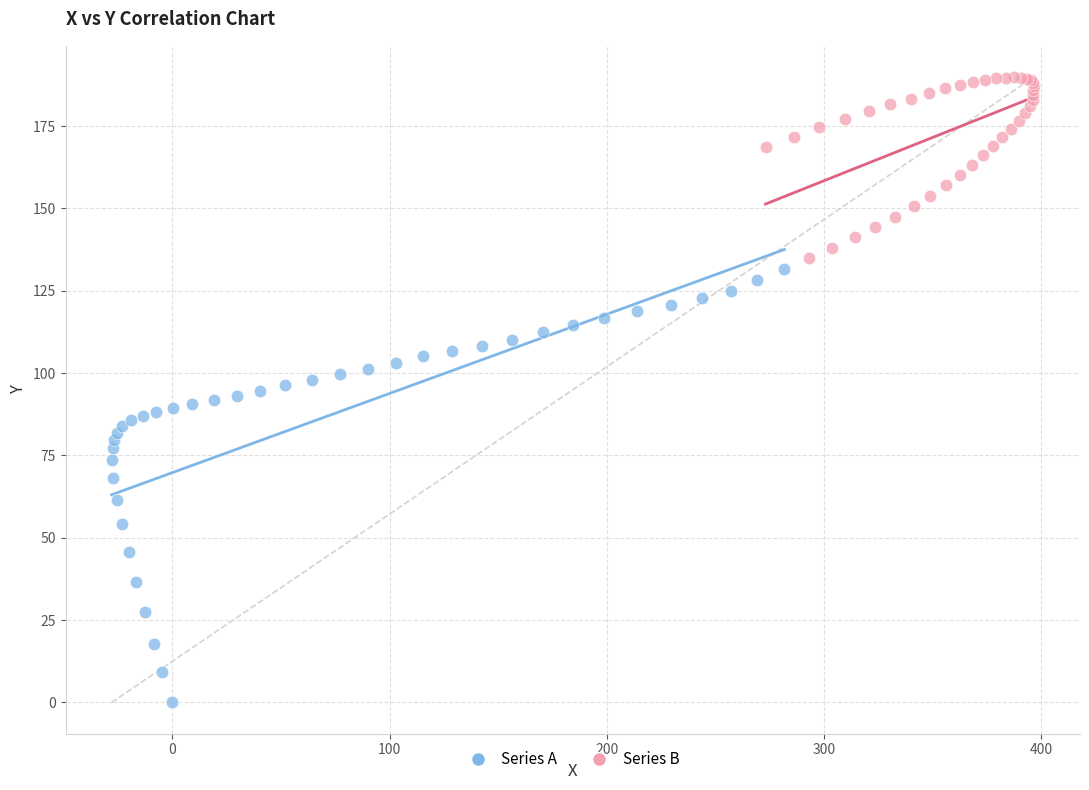

Which series contains the highest Y value?

Series B